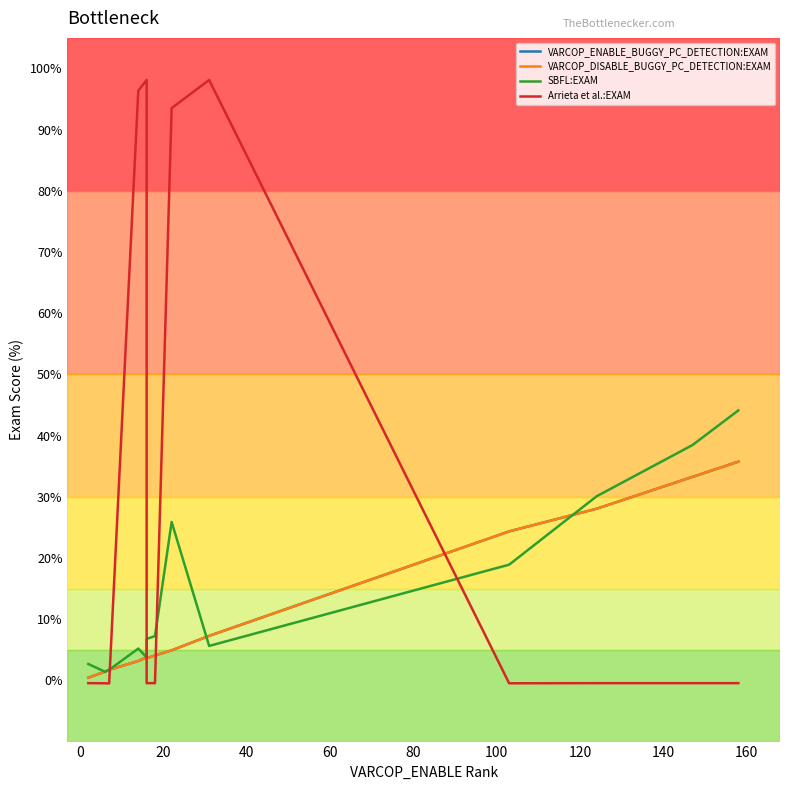

Rank the series by their maximum value, from highest to lowest.

Arrieta et al.:EXAM, SBFL:EXAM, VARCOP_ENABLE_BUGGY_PC_DETECTION:EXAM, VARCOP_DISABLE_BUGGY_PC_DETECTION:EXAM